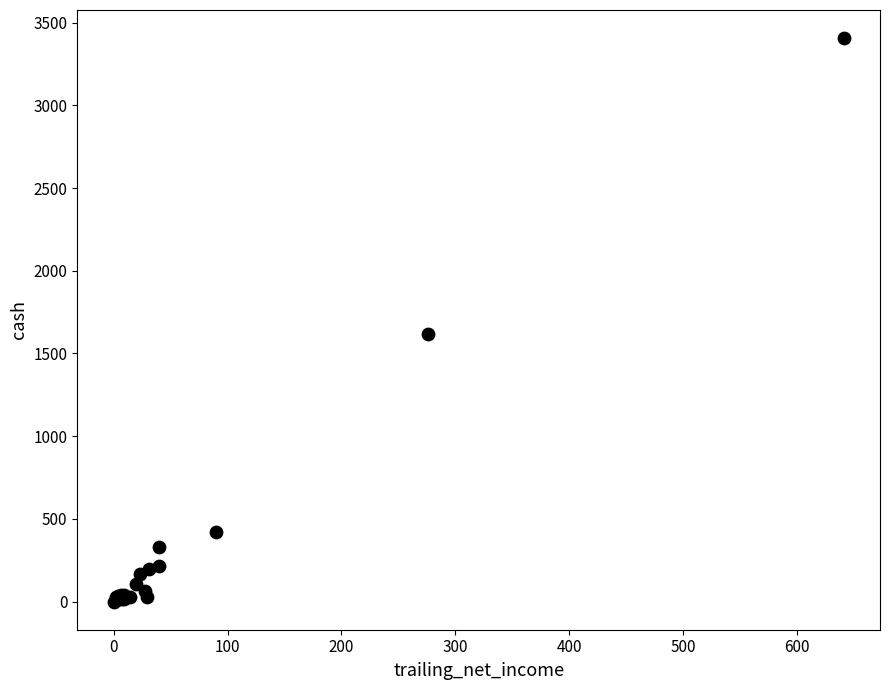

What Y value in the scatter plot is closest to 1703?

1616.0